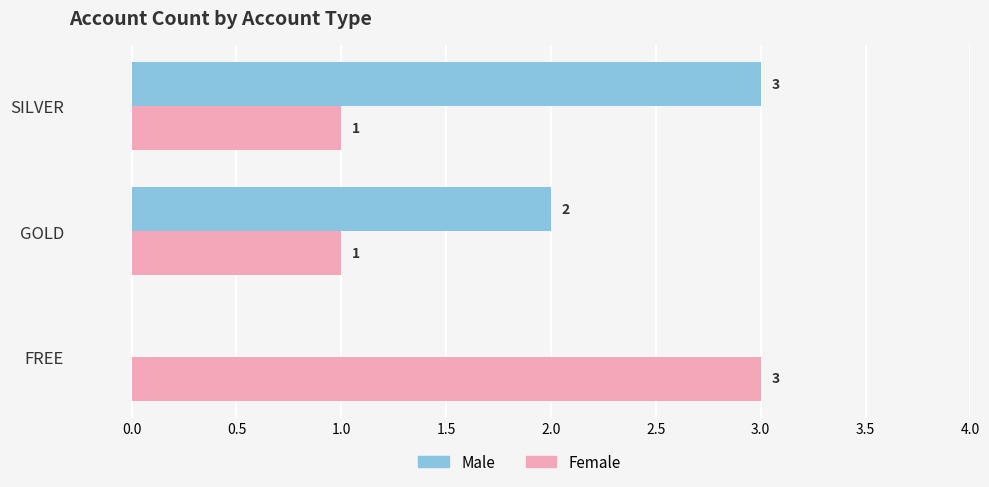

At which label is Male closest to 1?

FREE